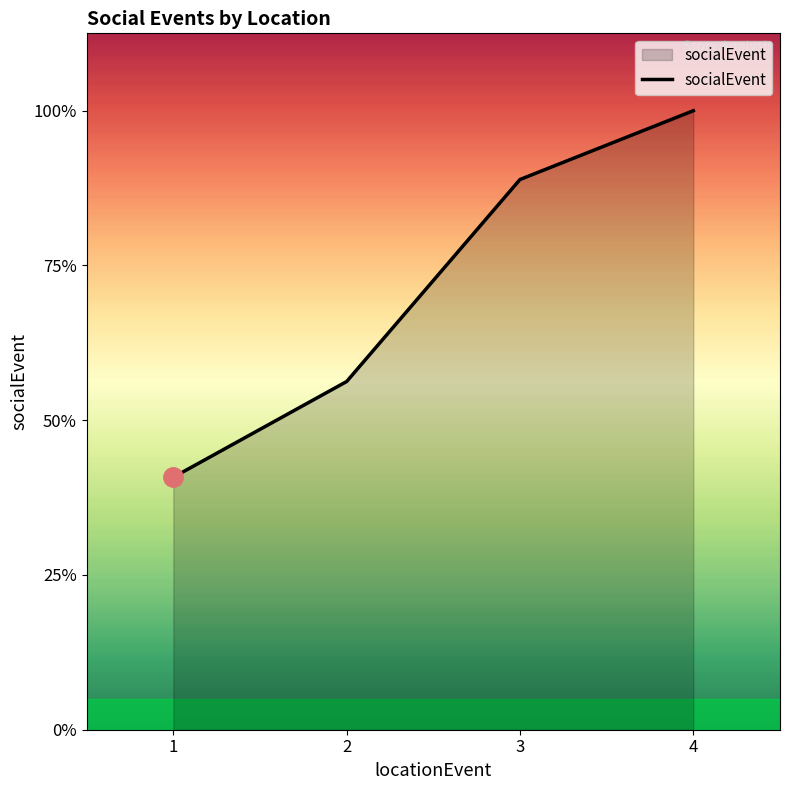

Does the chart have visible grid lines?

No